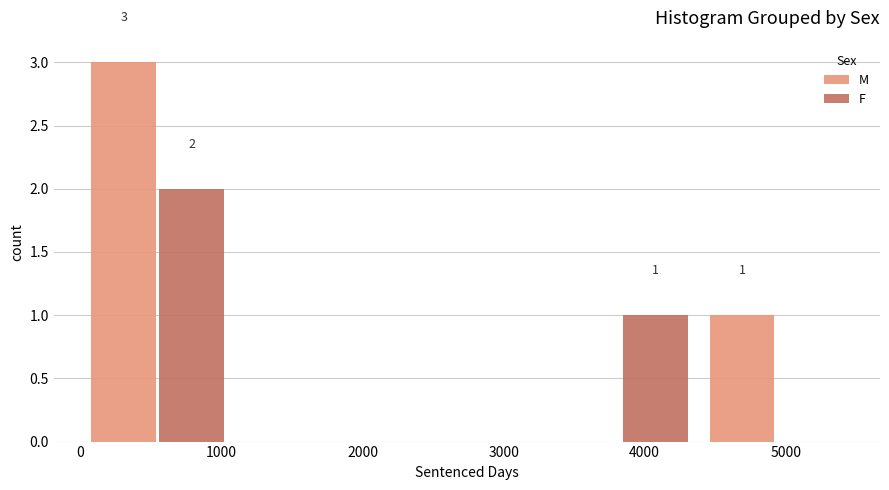

In the F series, which range on the x-axis has the tallest bar?

0 to 1100